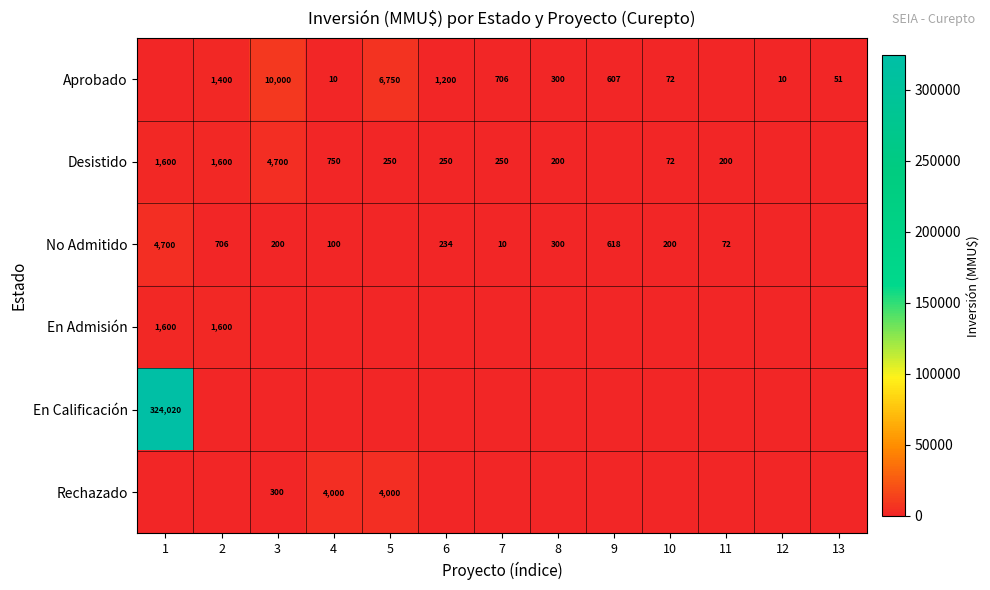

True or false: No Admitido has a value of 72 at 11.

True